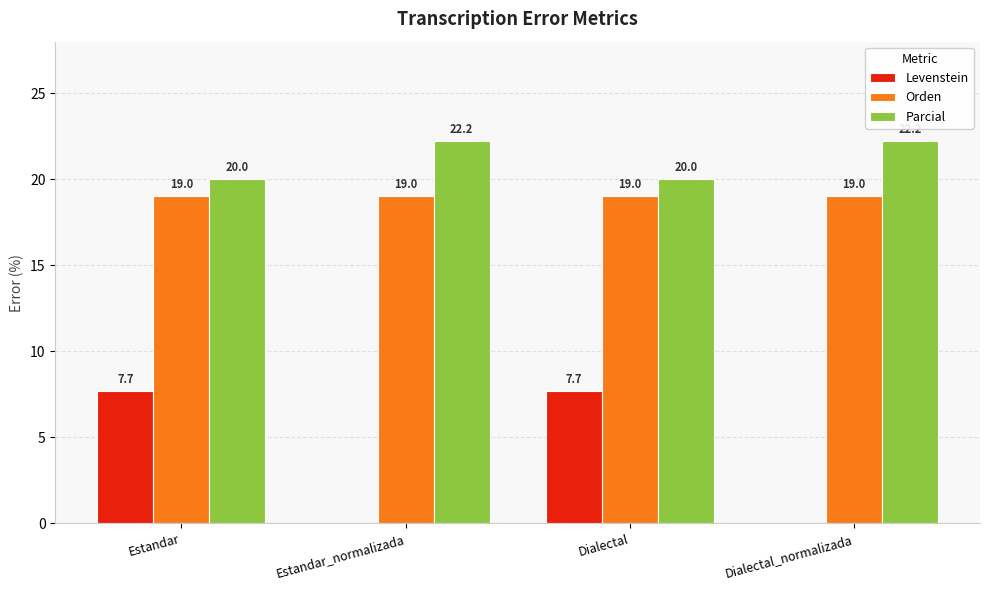

What is the spread (max minus min) of values at Dialectal_normalizada?

22.2